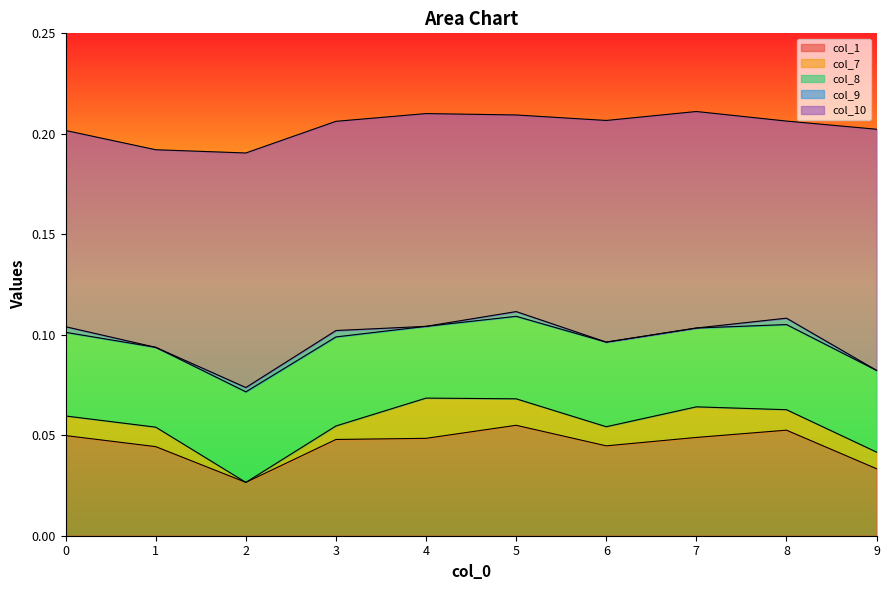

How many categories are shown in the chart?

10